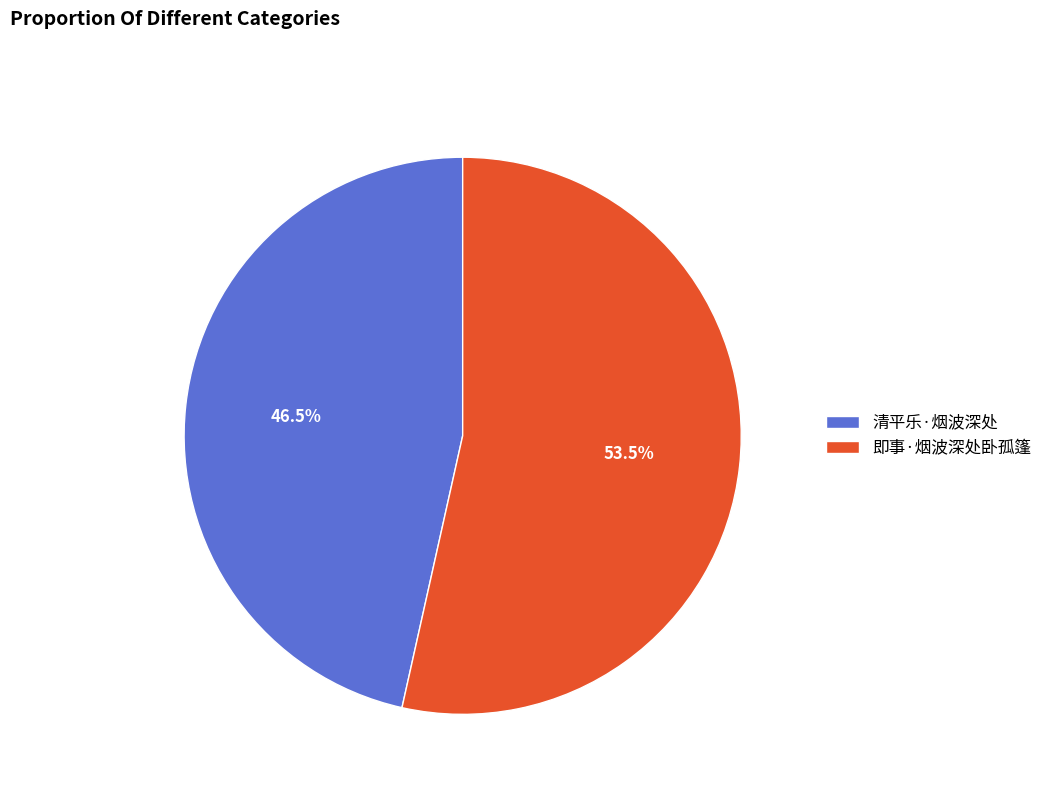

Combined, what portion of the pie is 清平乐·烟波深处 and 即事·烟波深处卧孤篷?

100.0%